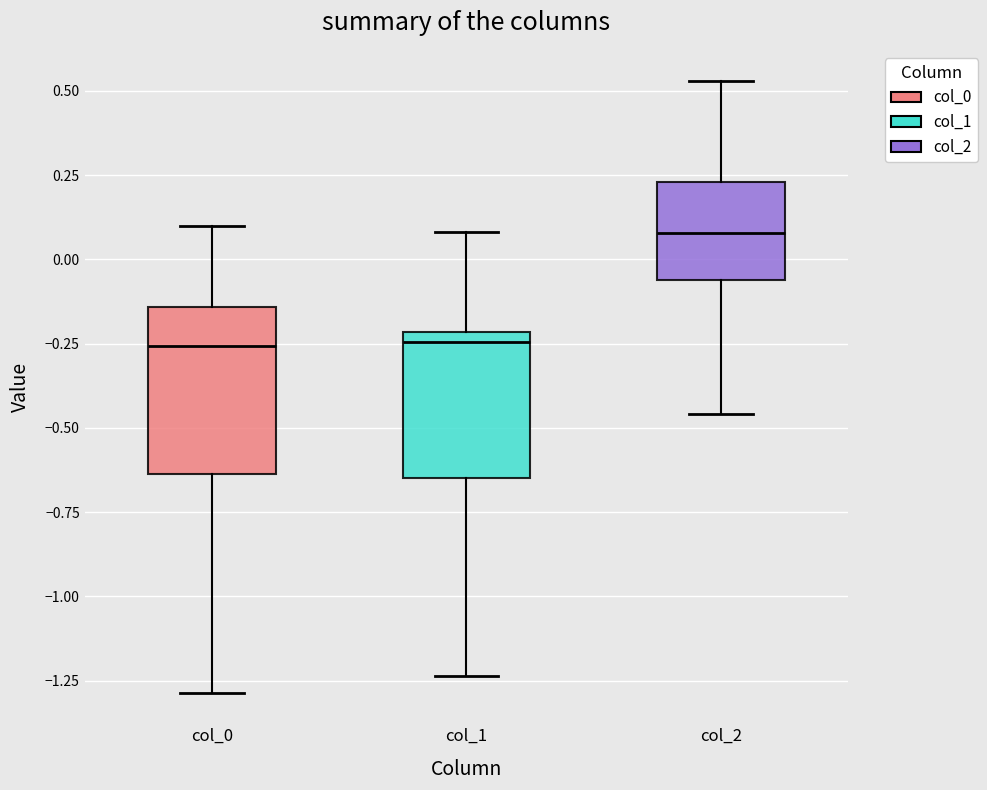

Reading left to right, transcribe this box plot: for each box, give where its median line is, the range the box spans, and where its two whiskers end, as read against the y-axis. The values are not printed on the chart, so give them approximately, as read against the axis.

col_0: median -0.25, box -0.65 to -0.15, whiskers -1.30 to 0.10
col_1: median -0.25, box -0.65 to -0.20, whiskers -1.25 to 0.10
col_2: median 0.10, box -0.05 to 0.25, whiskers -0.45 to 0.55